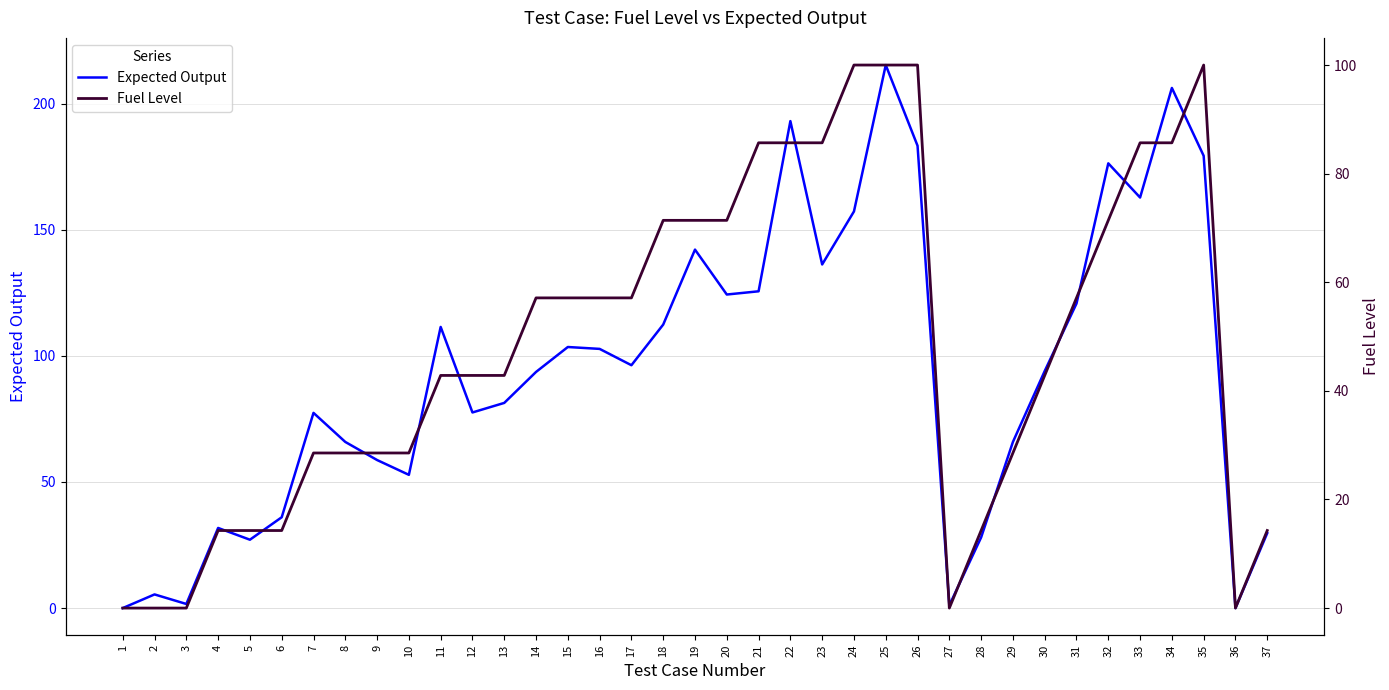

At which label is Expected Output closest to 107?

15